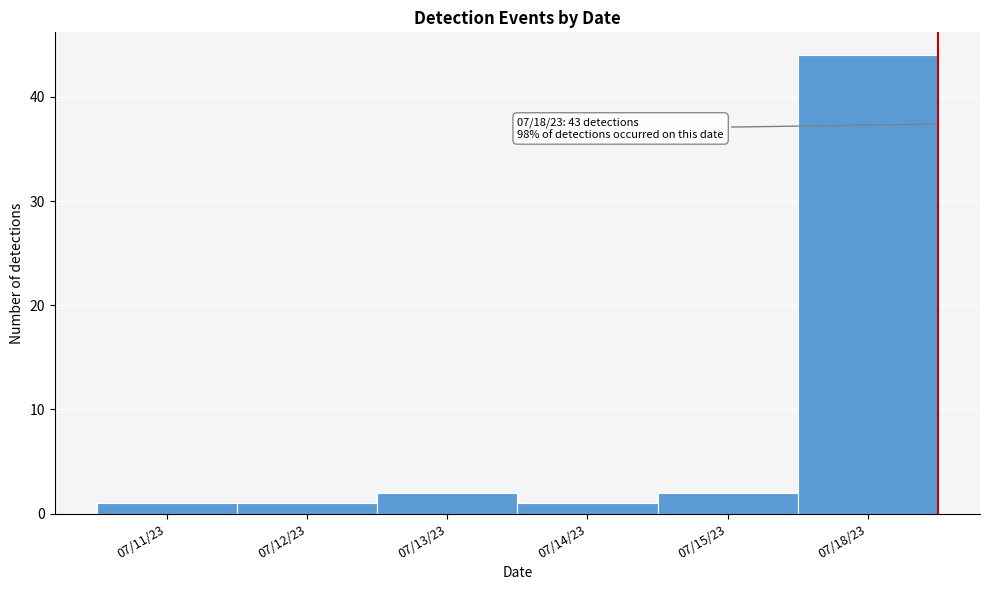

Reading right to left, list all the values displayed in this chart.

44	2	1	2	1	1